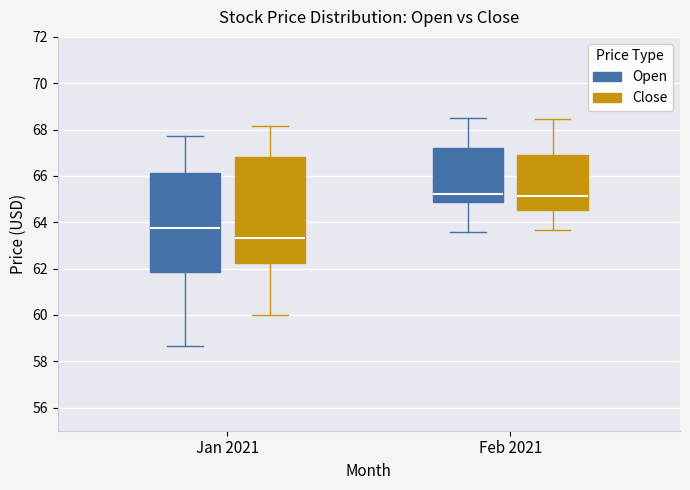

Where does the upper whisker of the box for Jan 2021 (Close) end on the y-axis? The values are not printed on the chart, so give them approximately, as read against the axis.

68.2